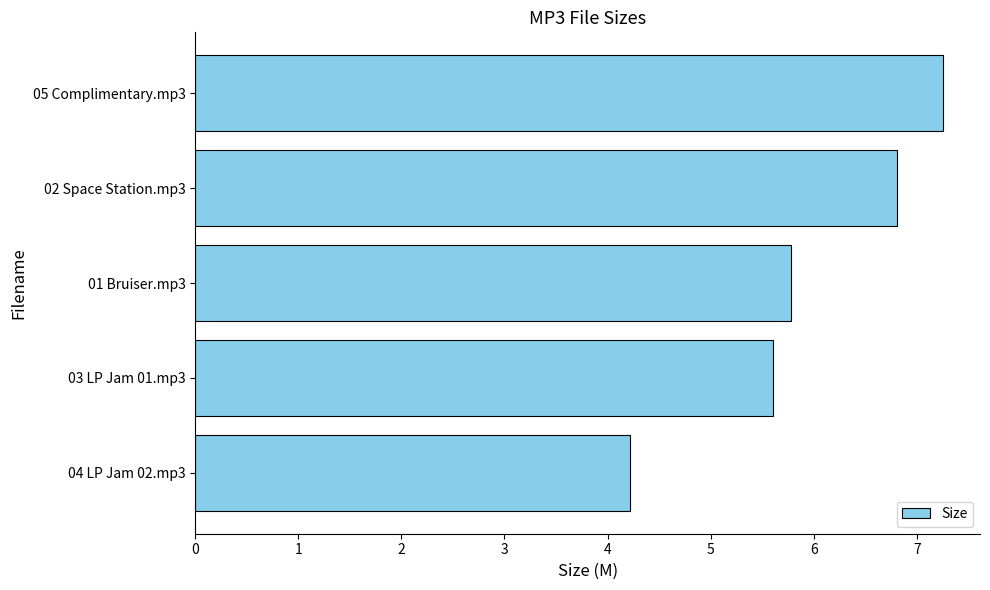

The value at 03 LP Jam 01.mp3 is 1.9. True or false?

False